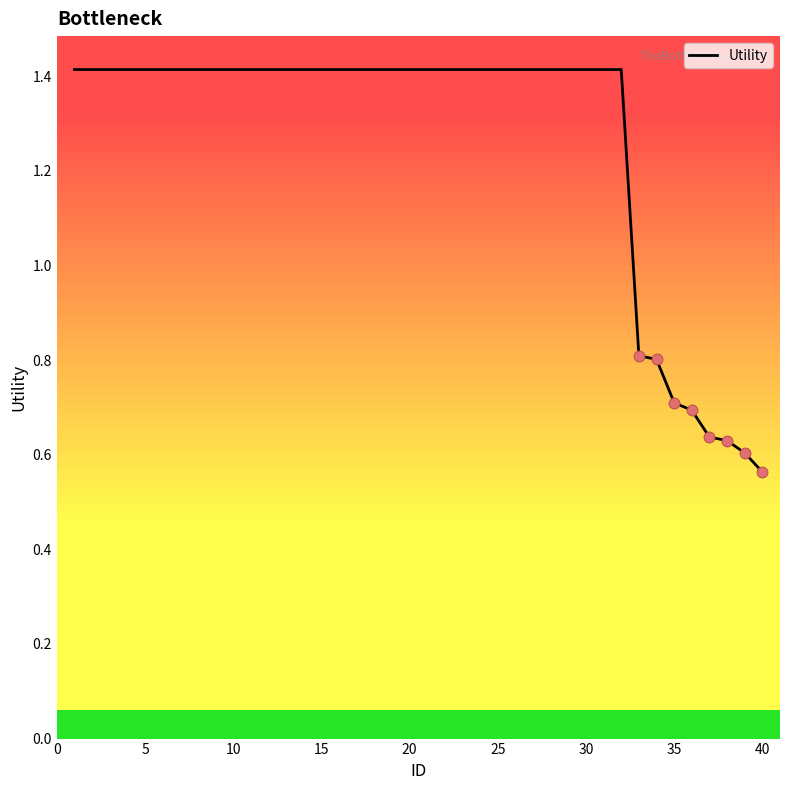

What is the difference between the maximum and minimum values?

0.9